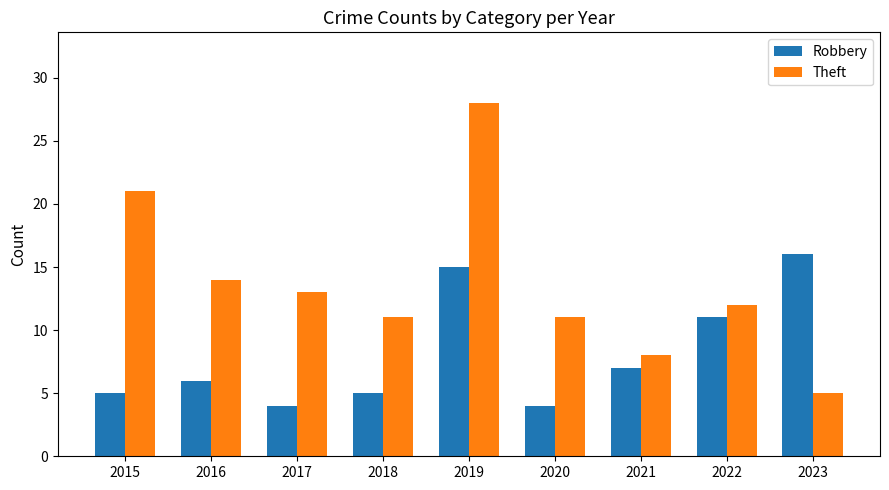

Between 2017 and 2022, which series saw the biggest shift?

Robbery